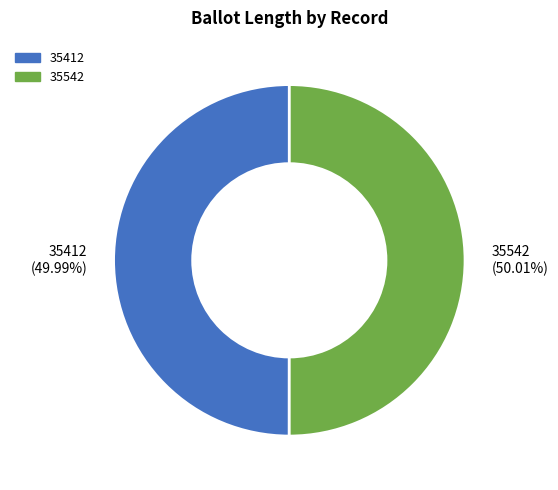

Is there a majority slice in this chart?

Yes